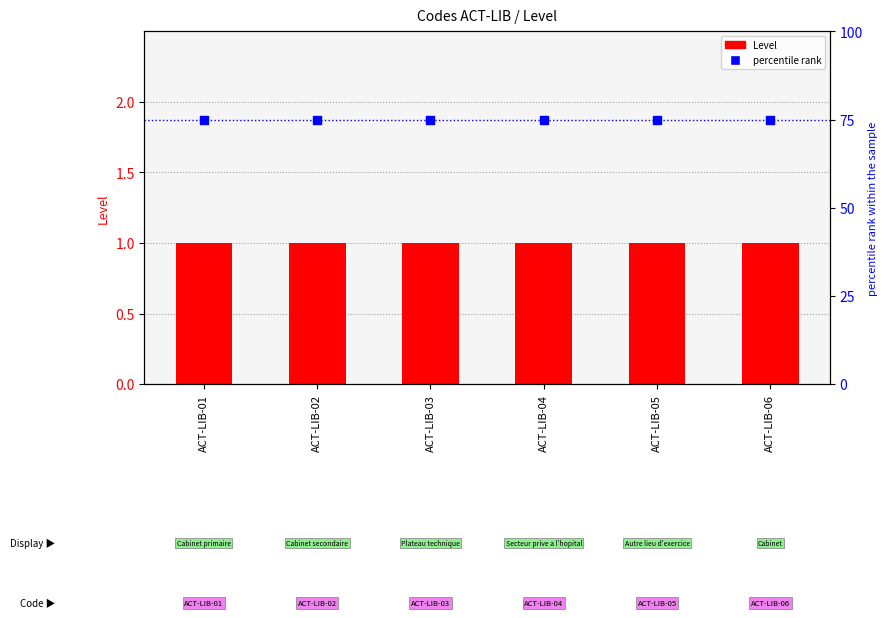

Which series contains the lowest Y value?

Level